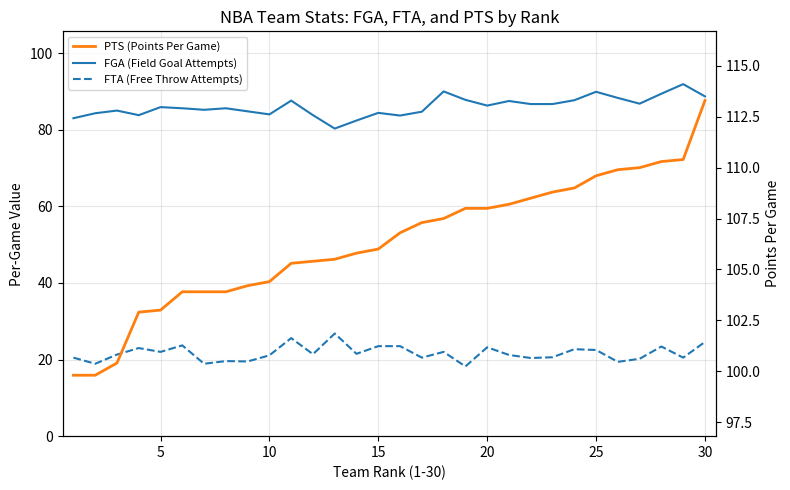

Between 15 and 30, which series saw the biggest shift?

PTS (Points Per Game)